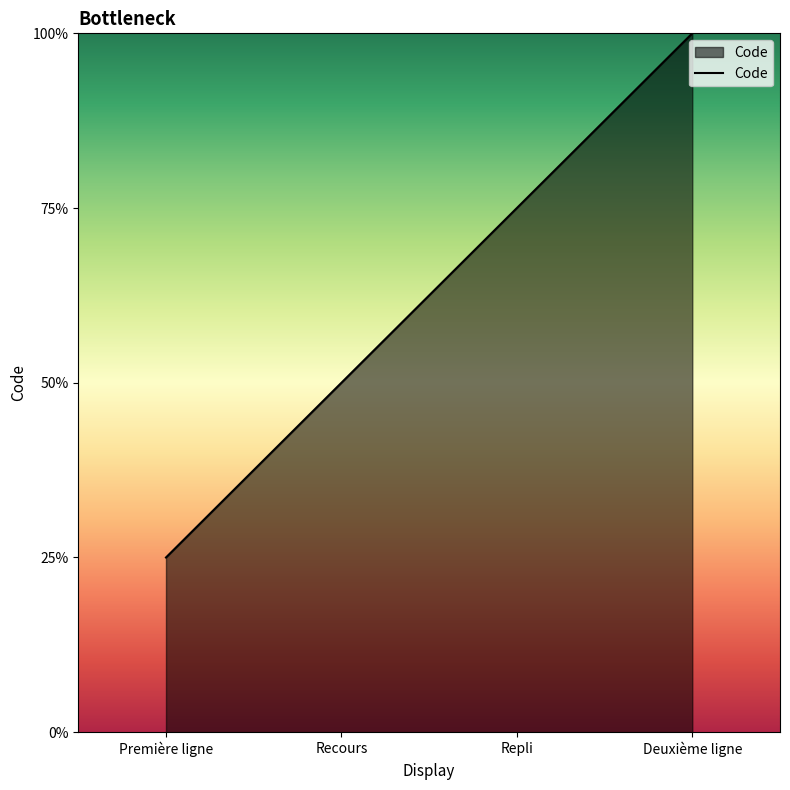

Does the chart display data point markers on the line(s)?

No